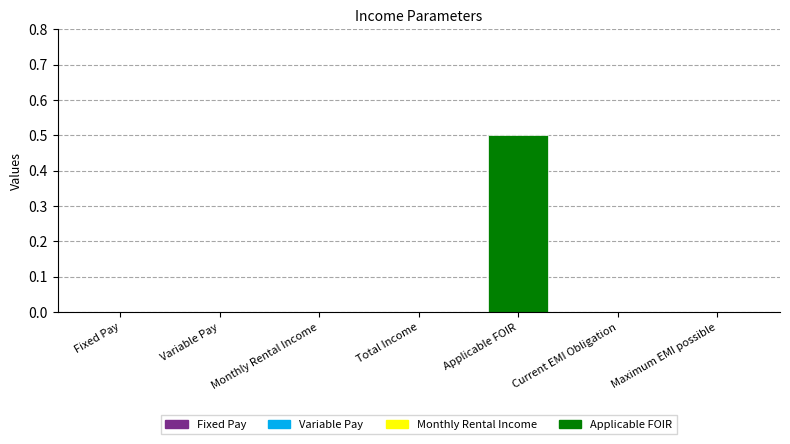

What is the greatest value displayed?

0.5